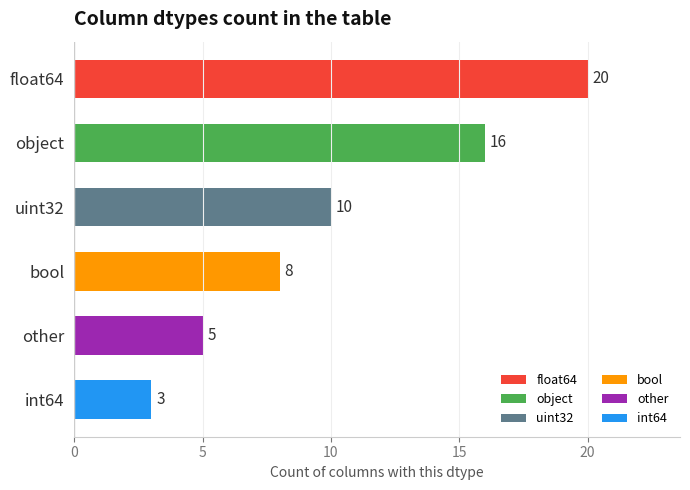

What is the label of the 2nd bar from the bottom?

other